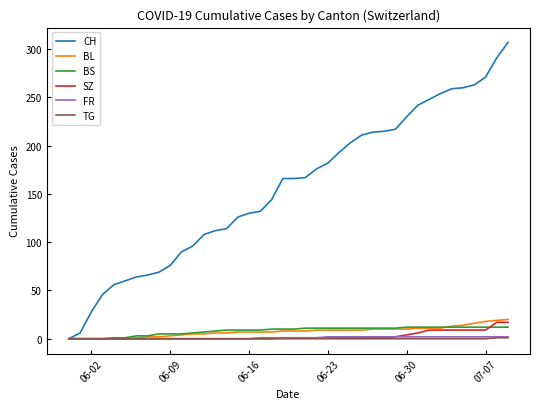

Which series has the largest range (max minus min)?

CH